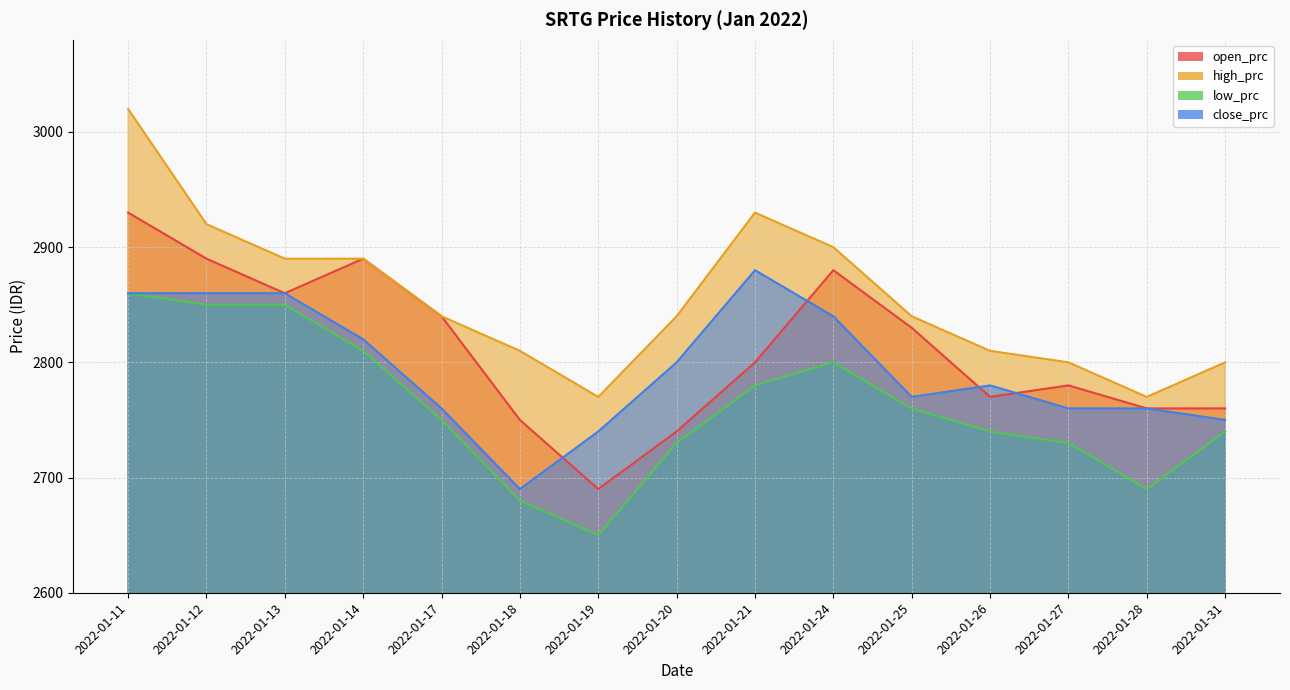

List the series in order of their overall mean, highest first.

high_prc, open_prc, close_prc, low_prc